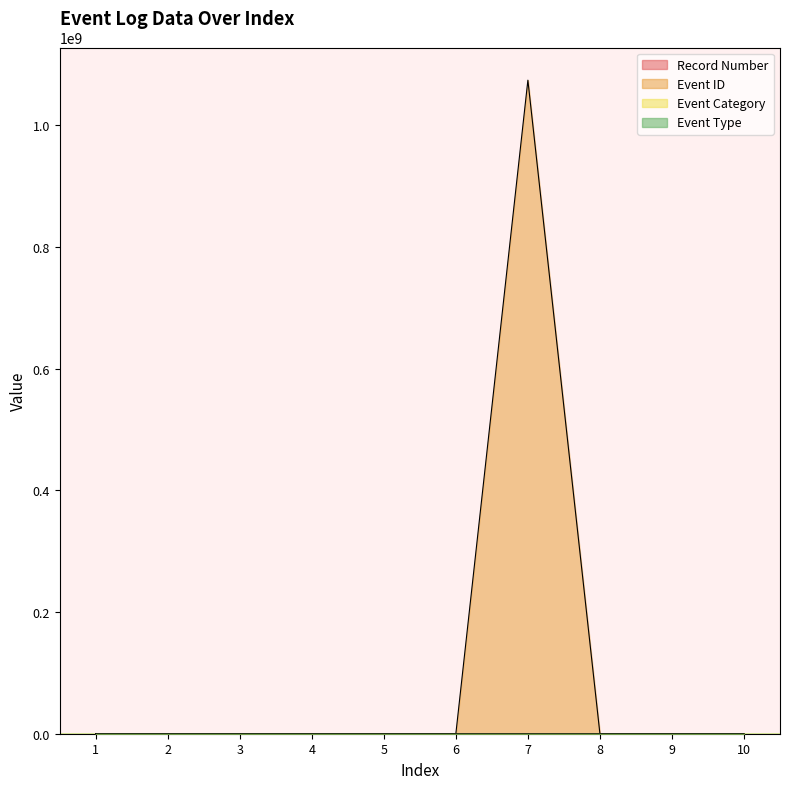

Reading left to right, transcribe all the data shown in this chart.

Record Number: 11132	11131	11130	11129	11128	11127	11126	11125	11124	11123
Event ID: 19	1014	10016	19	12	1	1073748864	4107	12	105
Event Category: 6	1014	0	6	10	0	0	0	10	100
Event Type: 4	2	2	4	4	4	4	4	4	4